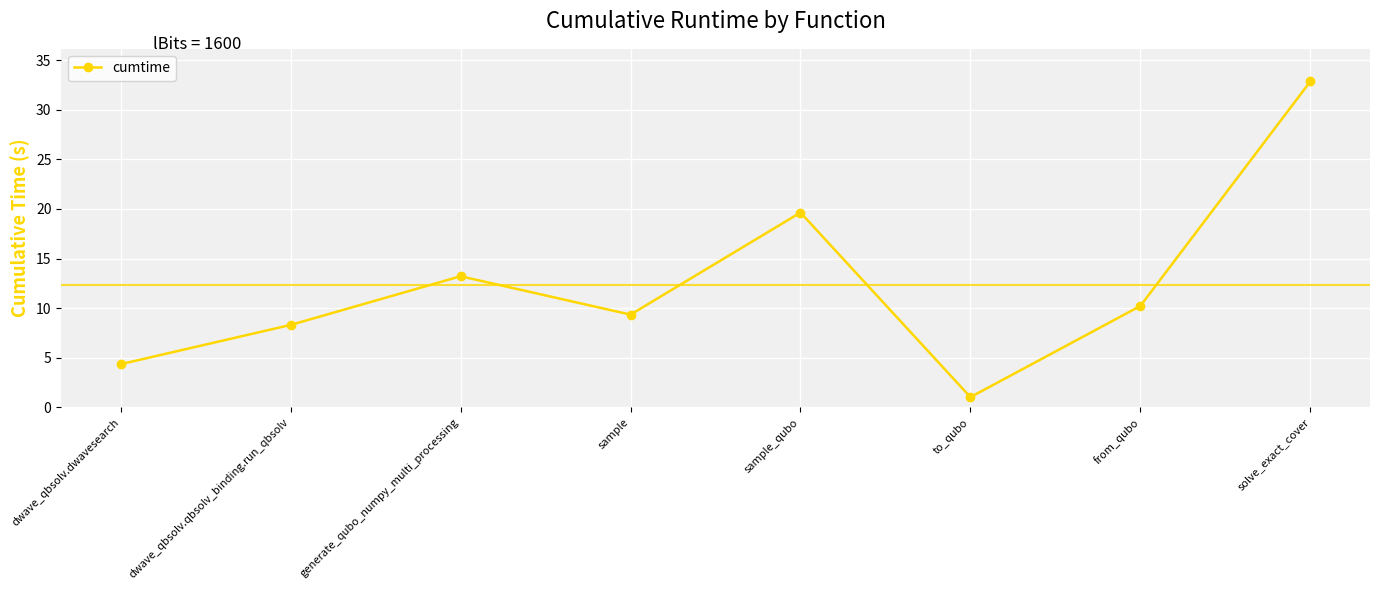

How many interior local valleys (lower than both neighbors) does the data have?

2